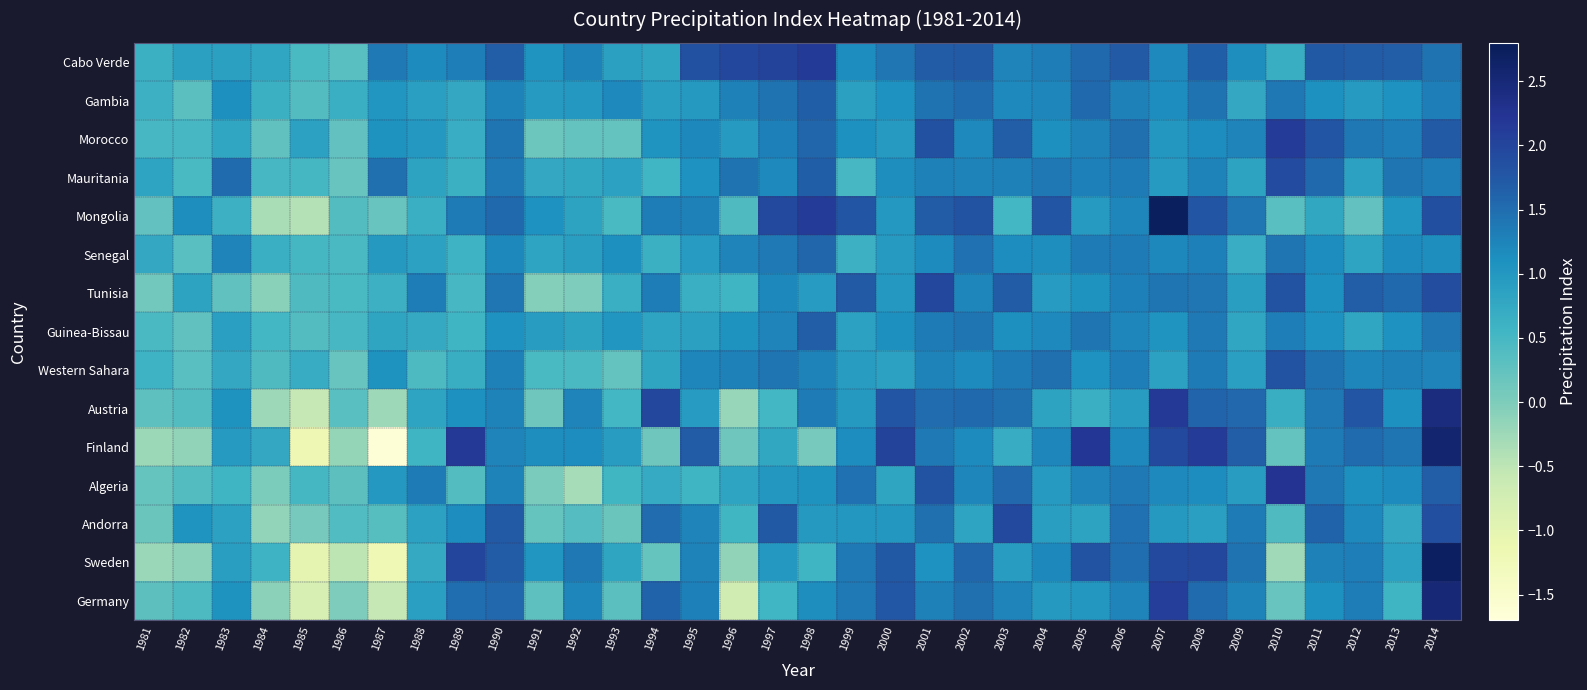

How many distinct data groups are displayed?

15